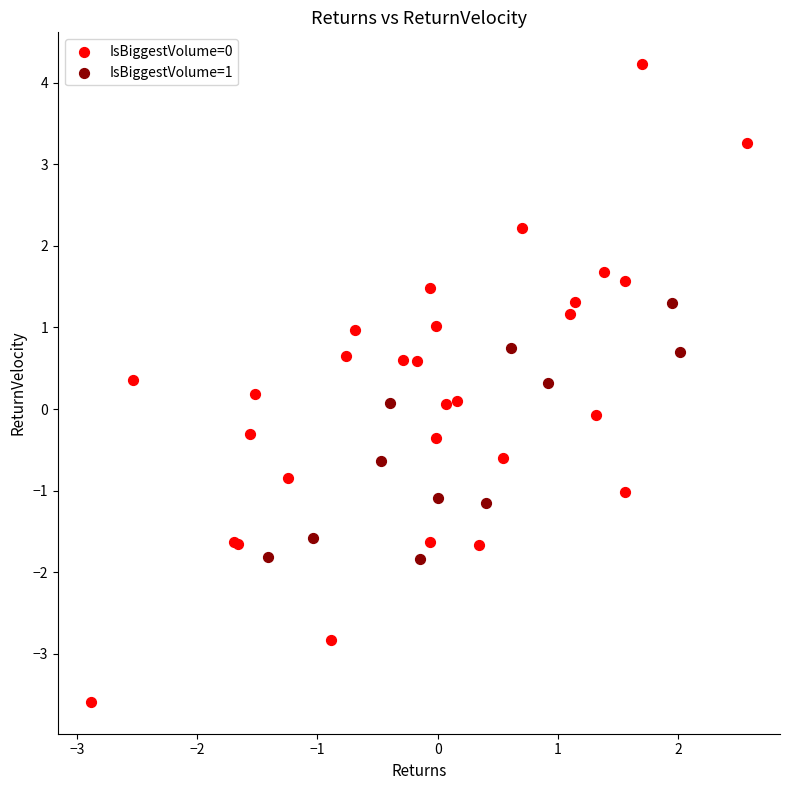

Which series reaches the minimum Y coordinate?

IsBiggestVolume=0